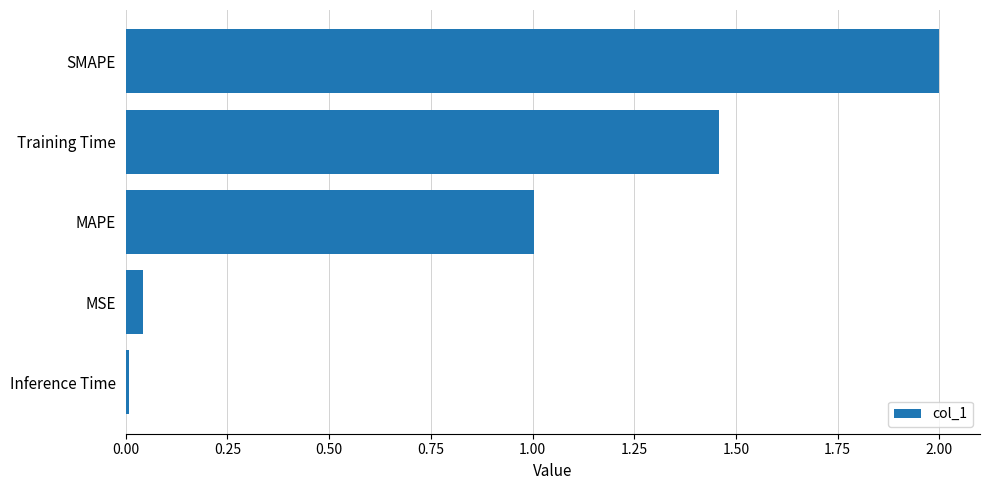

Count the number of categories in the chart.

5